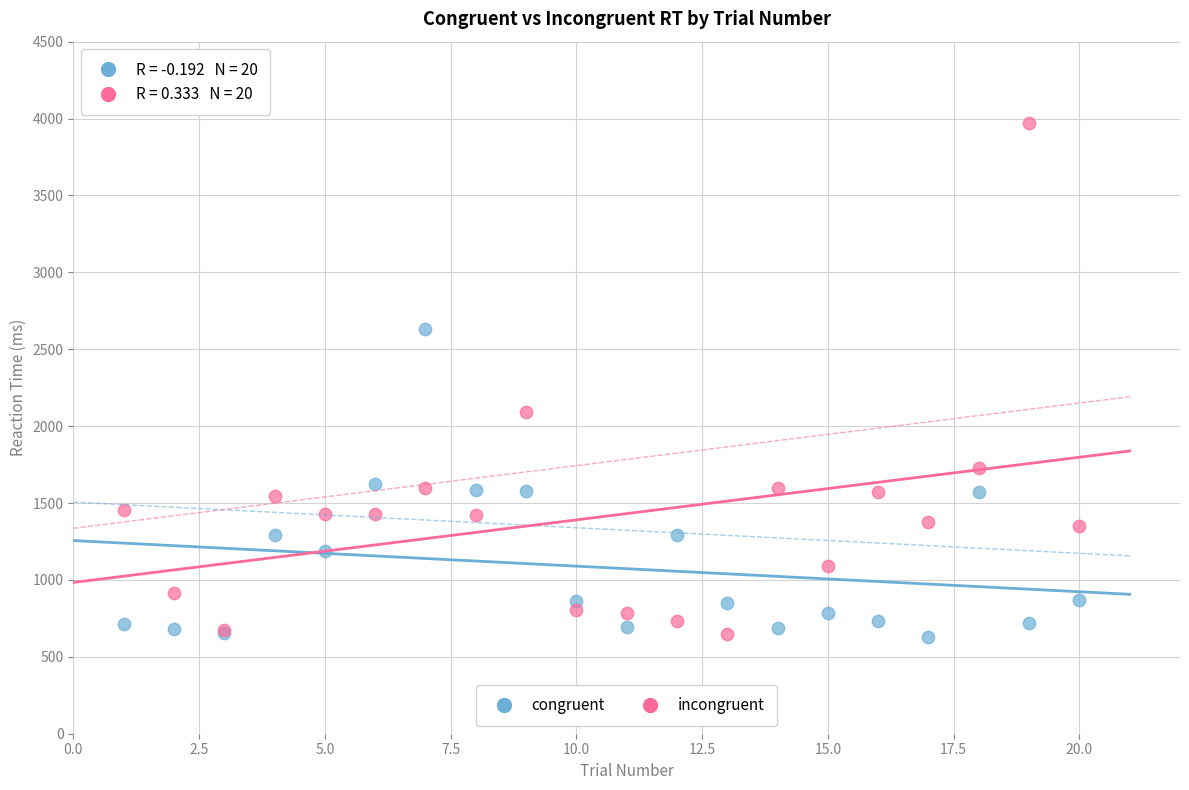

Which series contains the highest Y value?

incongruent